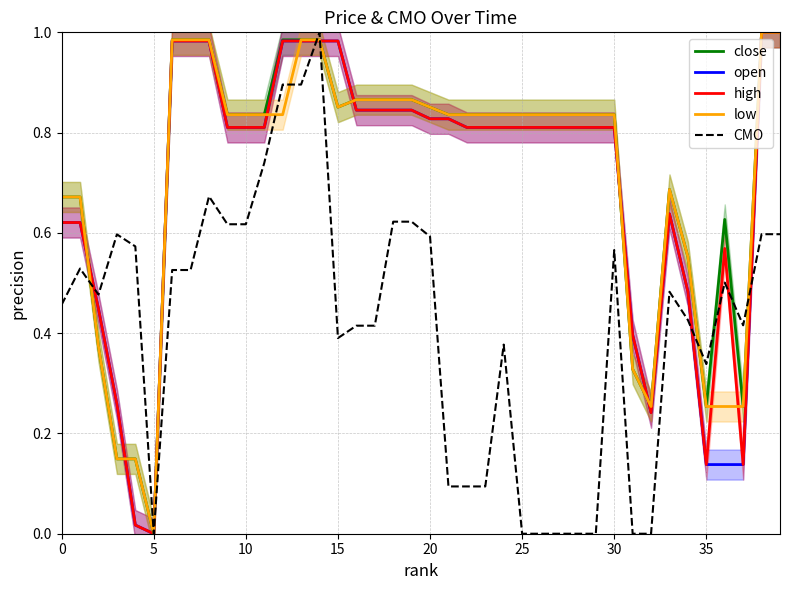

What is the difference between the maximum and second lowest values in the low series?

0.9